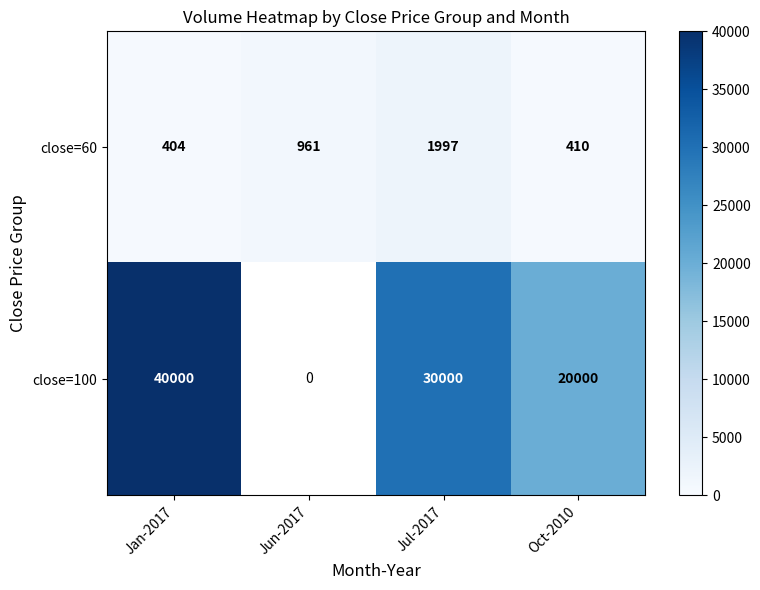

At Oct-2010, list the series in order from smallest to largest.

close=60, close=100